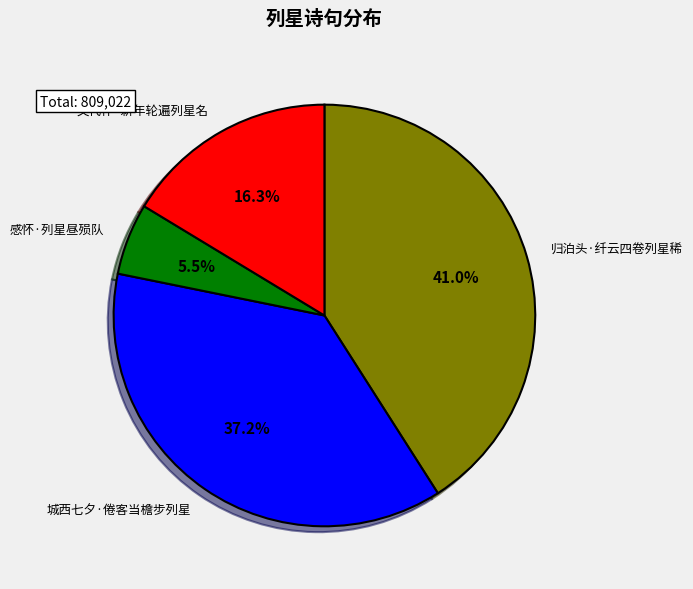

Which slice is the smallest?

感怀·列星昼殒队